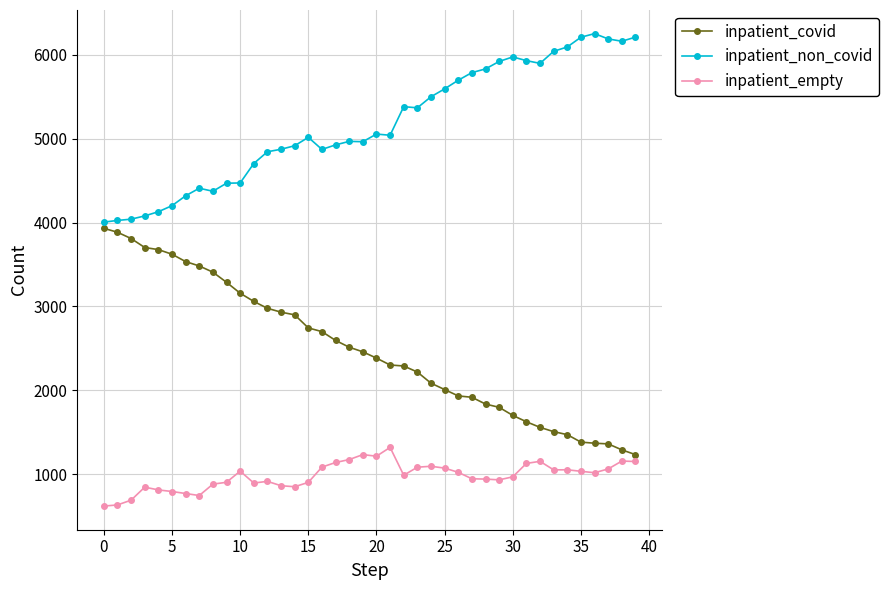

What is the average value of the inpatient_non_covid series?

5169